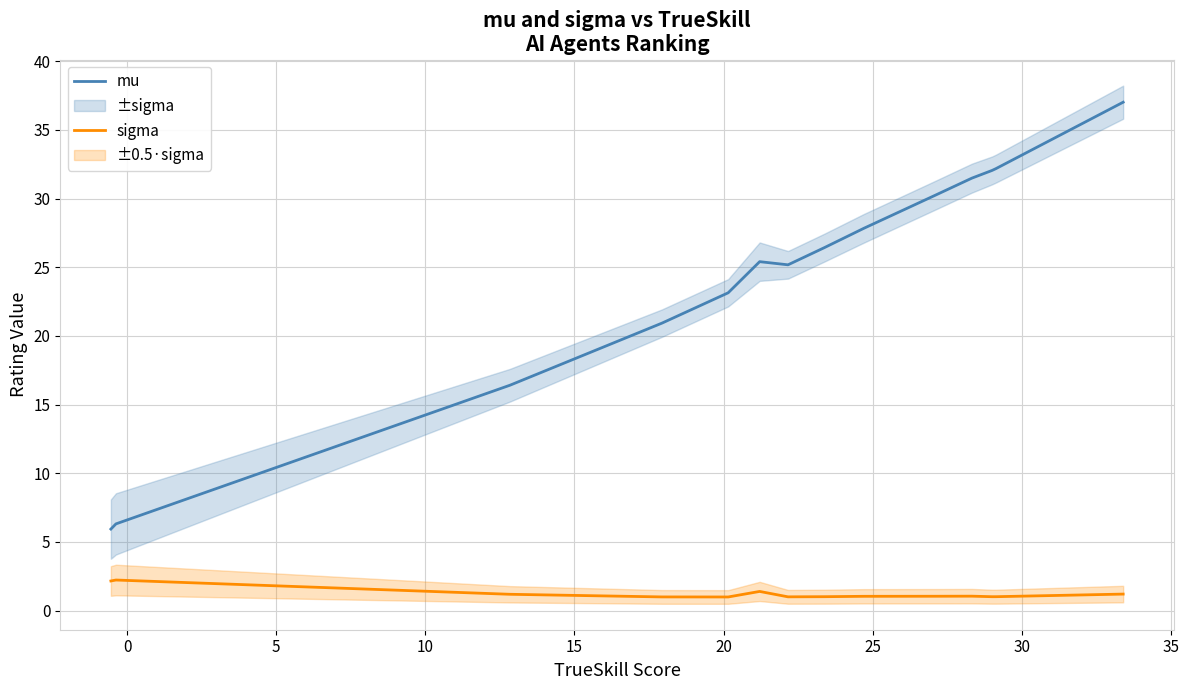

What is the smallest value displayed?

1.0